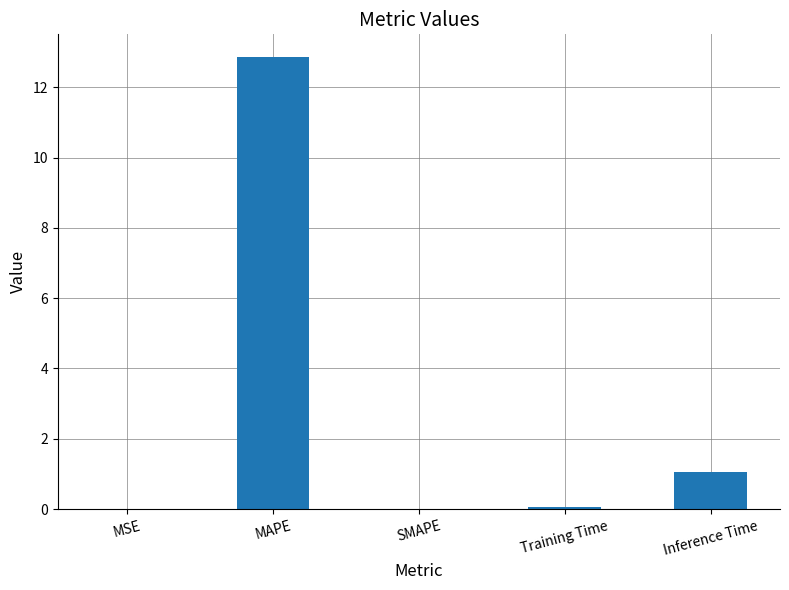

Between MSE and Inference Time, which is larger?

Inference Time